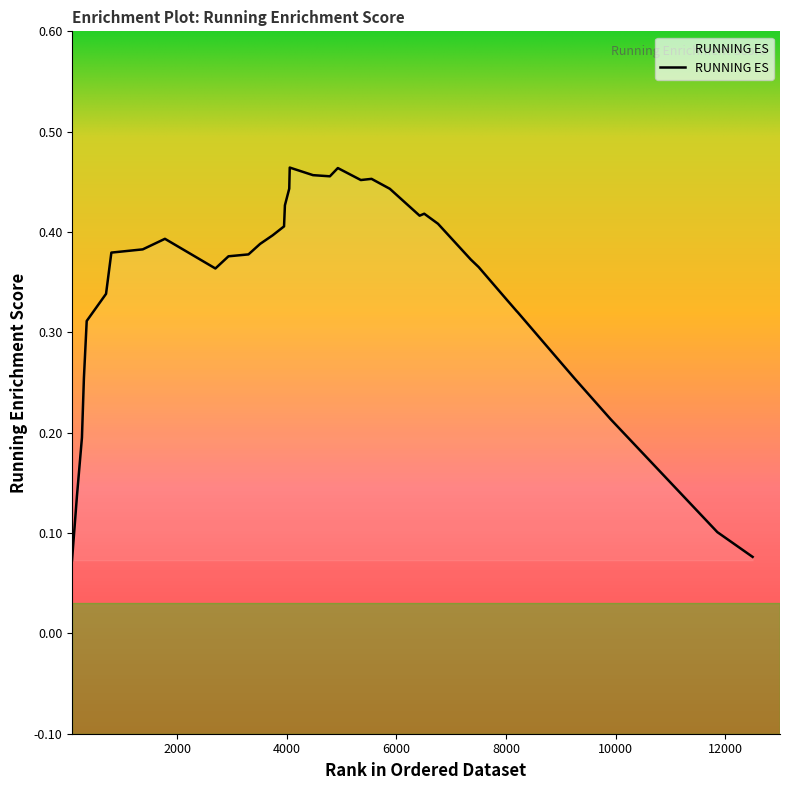

Does the chart display data point markers on the line(s)?

No